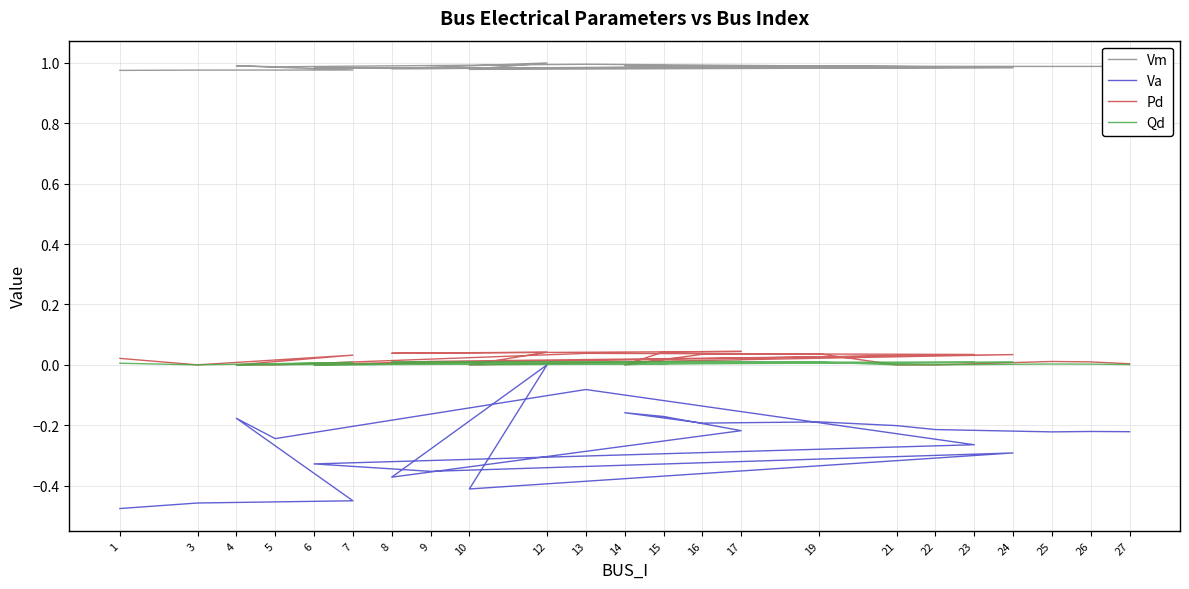

The Vm series shows 1.4 at 15. True or false?

False